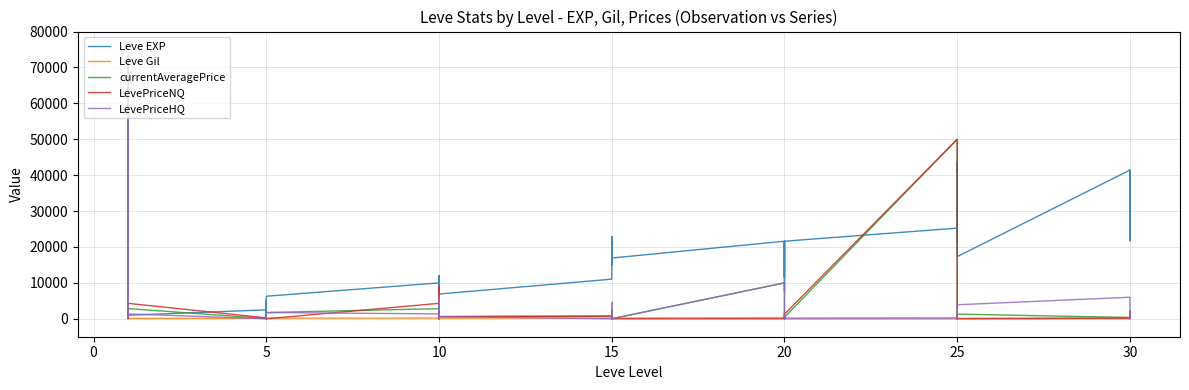

True or false: Leve Gil and LevePriceNQ intersect in this chart.

True